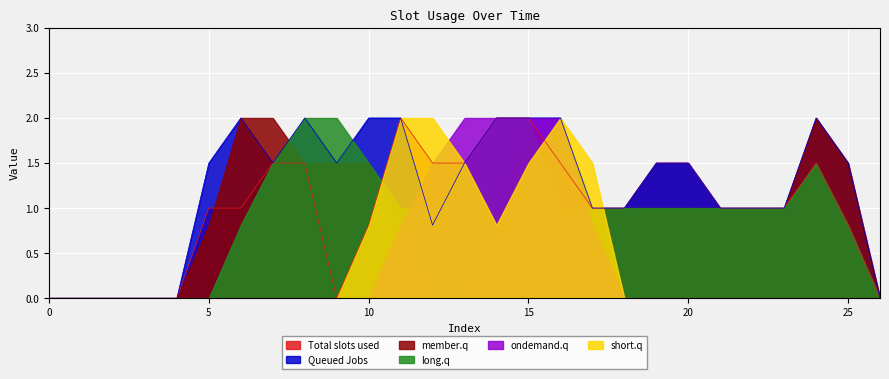

True or false: col_15 has a value of -0.8 at 9.

False